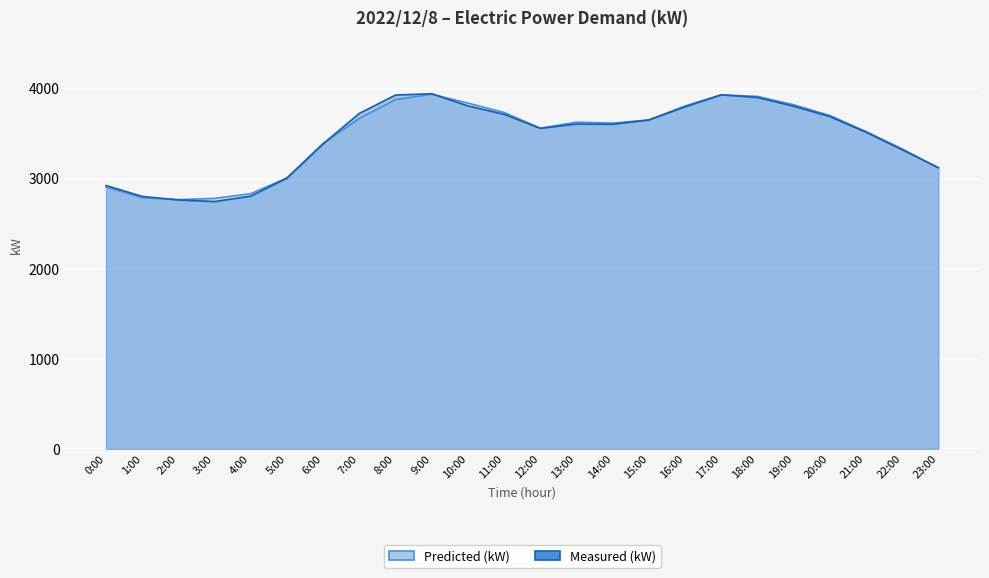

At 5:00, list the series in order from smallest to largest.

Measured (kW), Predicted (kW)